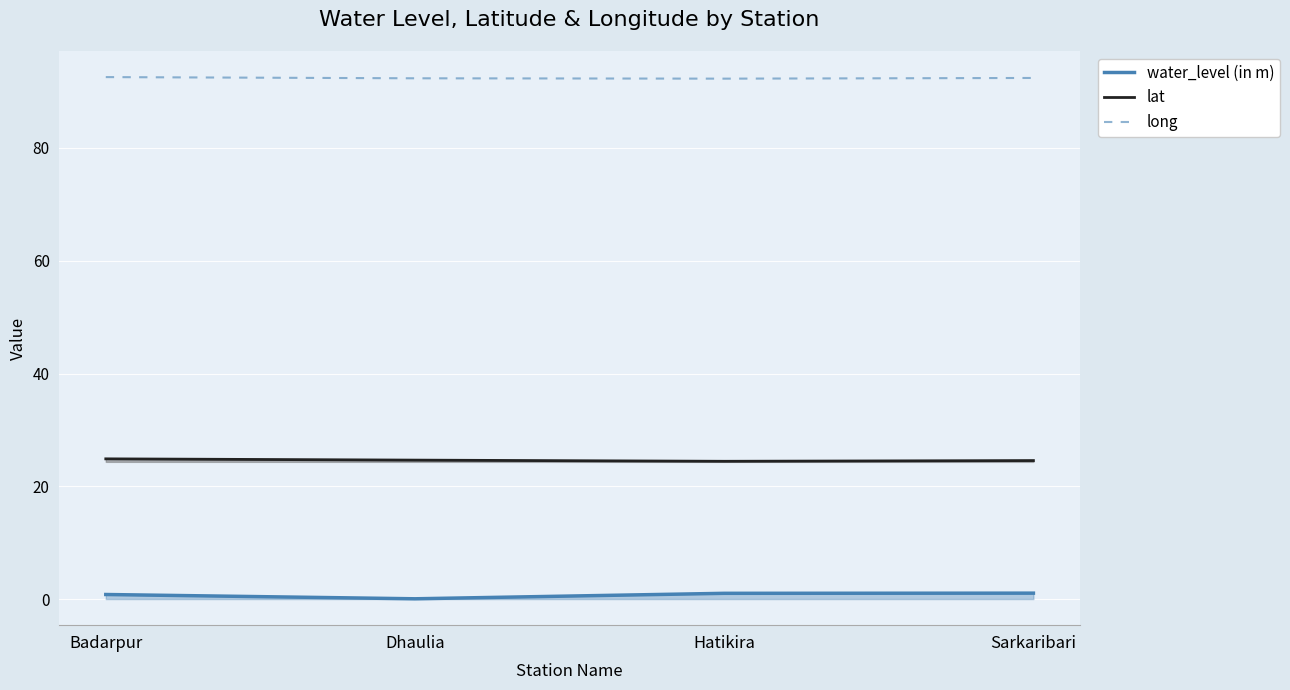

The value of long at Badarpur is 146.3. True or false?

False